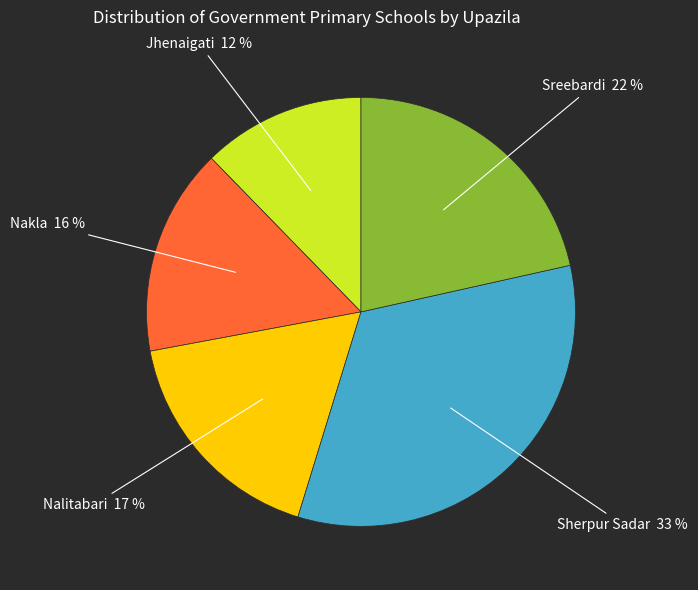

What percentage is the Nakla slice, to the nearest percent?

16%